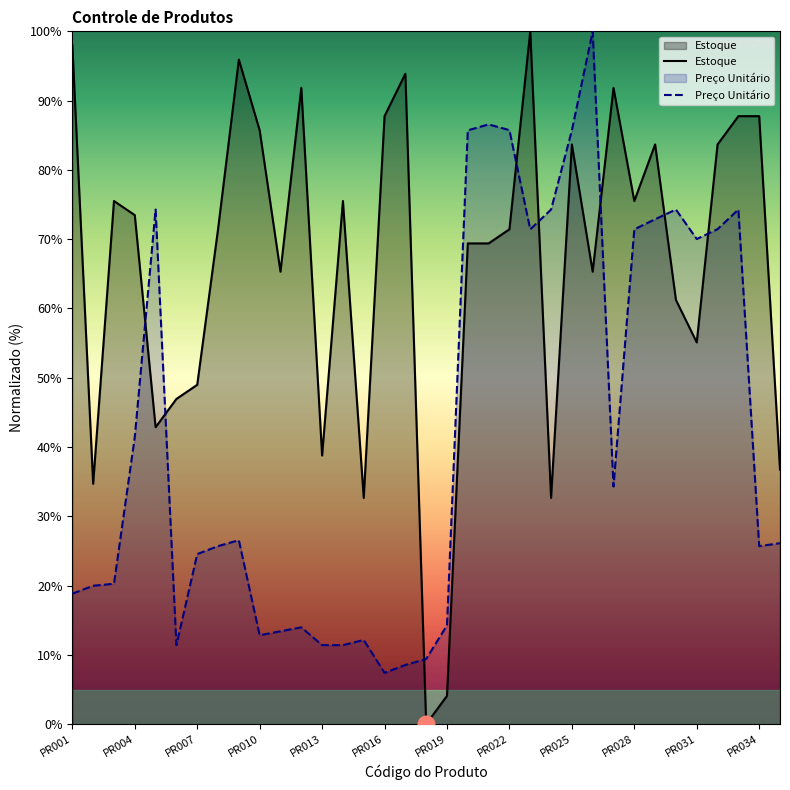

How many lines are shown in the chart?

2